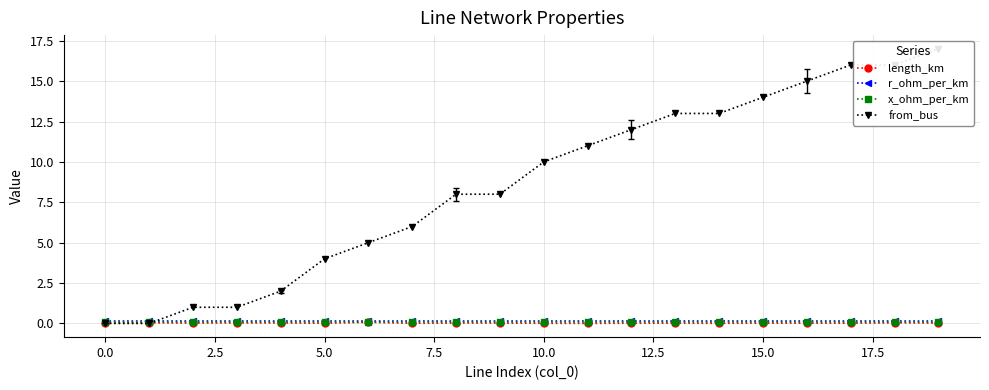

What is the value of the from_bus point at the 10th from the left?

8.0